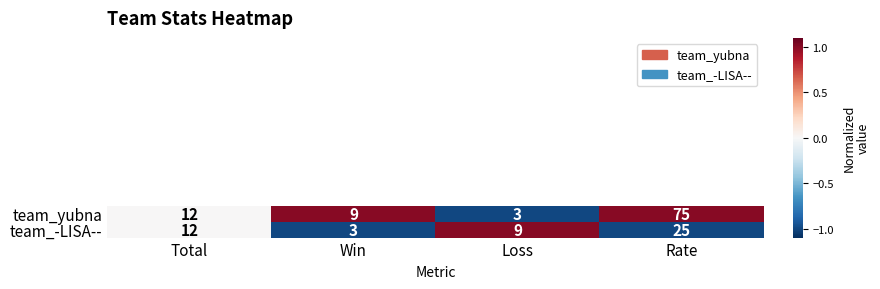

Reading right to left, extract all data points from this chart.

team_yubna: 75	3	9	12
team_-LISA--: 25	9	3	12